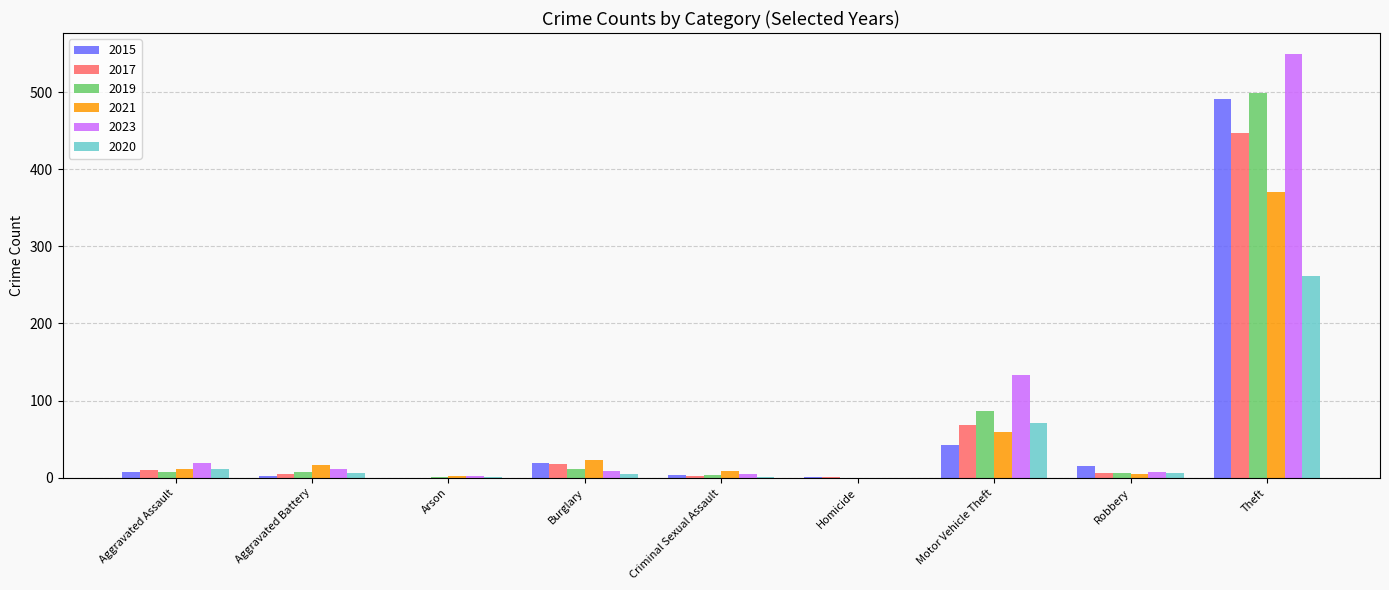

At which label is 2023 closest to 274?

Motor Vehicle Theft